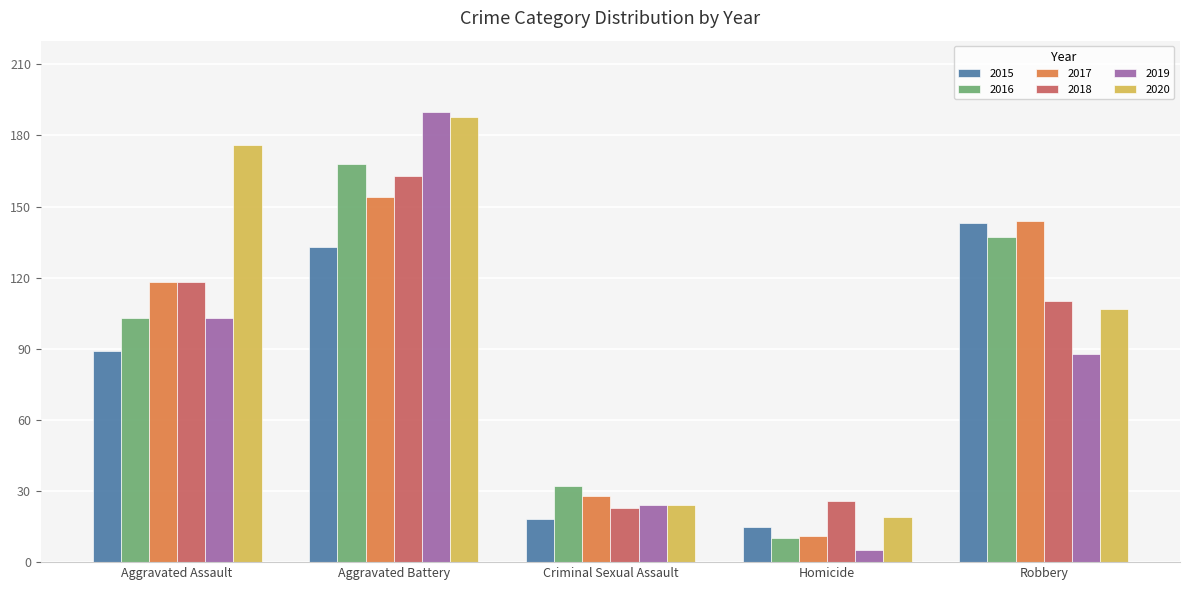

What is the label of the 3rd bar from the left?

Criminal Sexual Assault